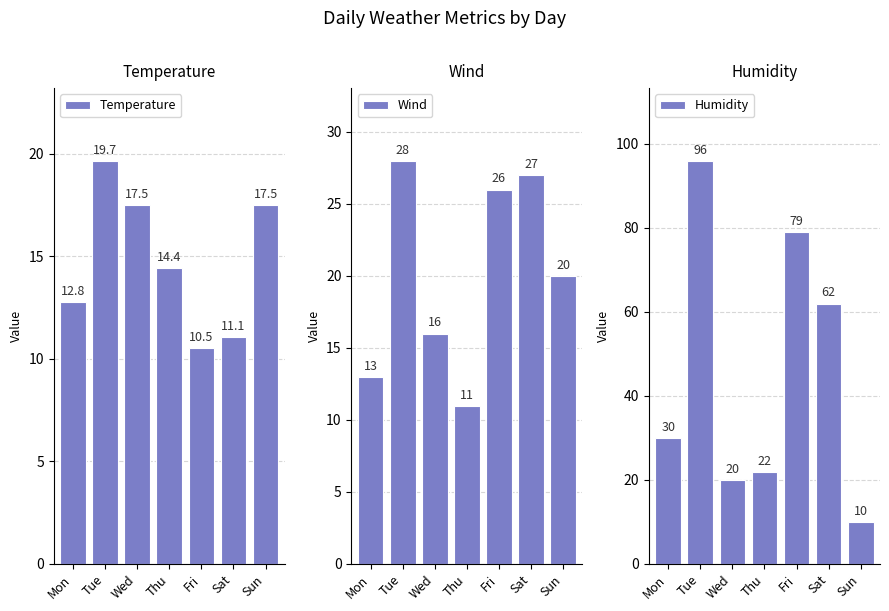

What is the difference between the highest and lowest values at Wed?

4.0